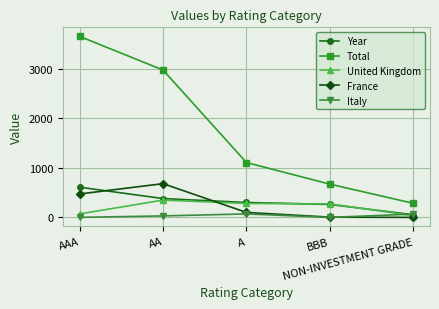

Is it true that Total equals 3653 at AAA?

True